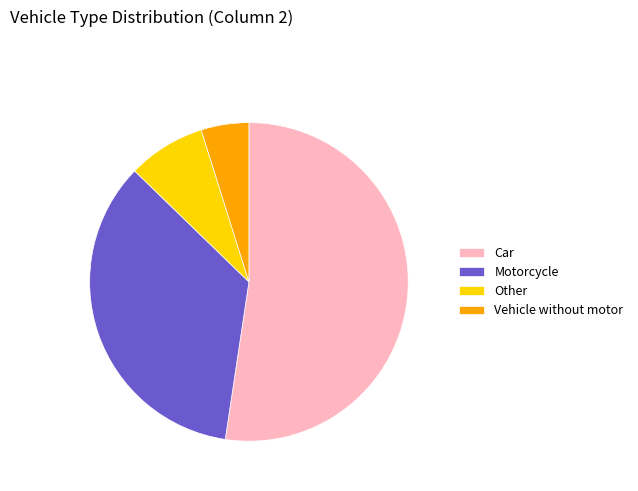

How many slices are in this pie chart?

4